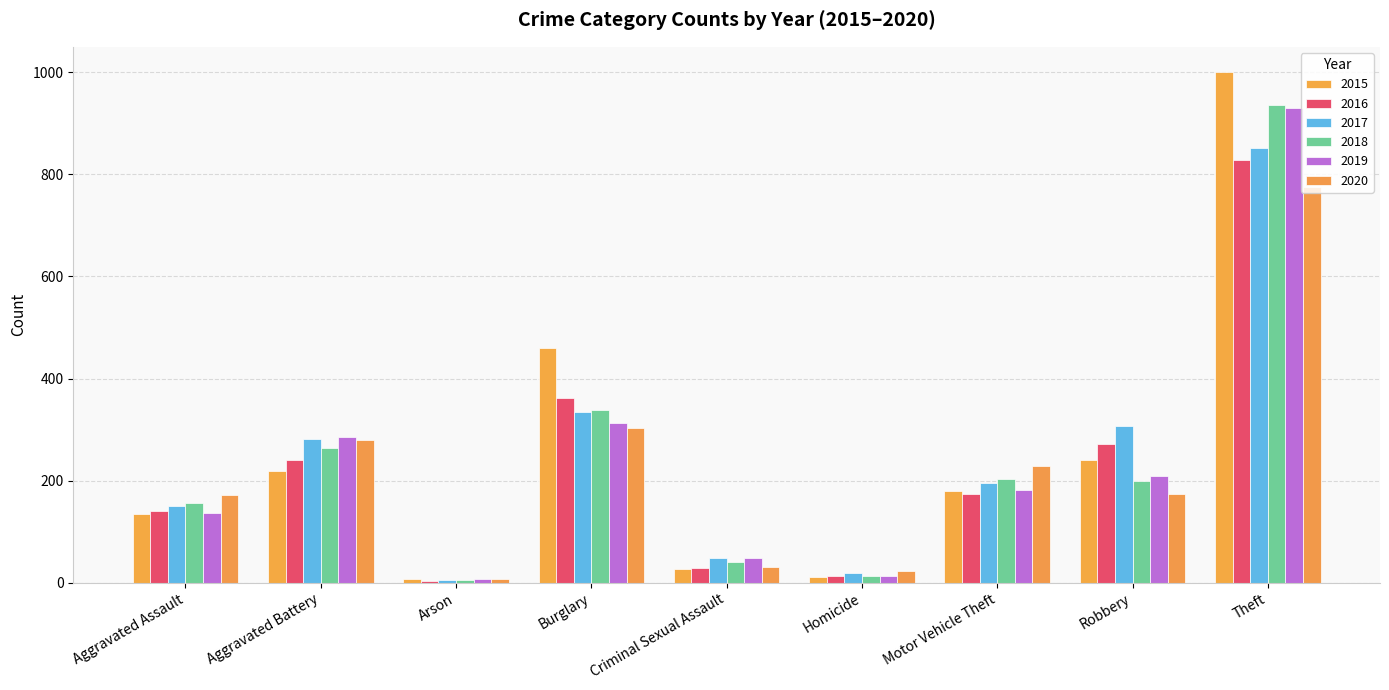

How many series are shown in this chart?

6